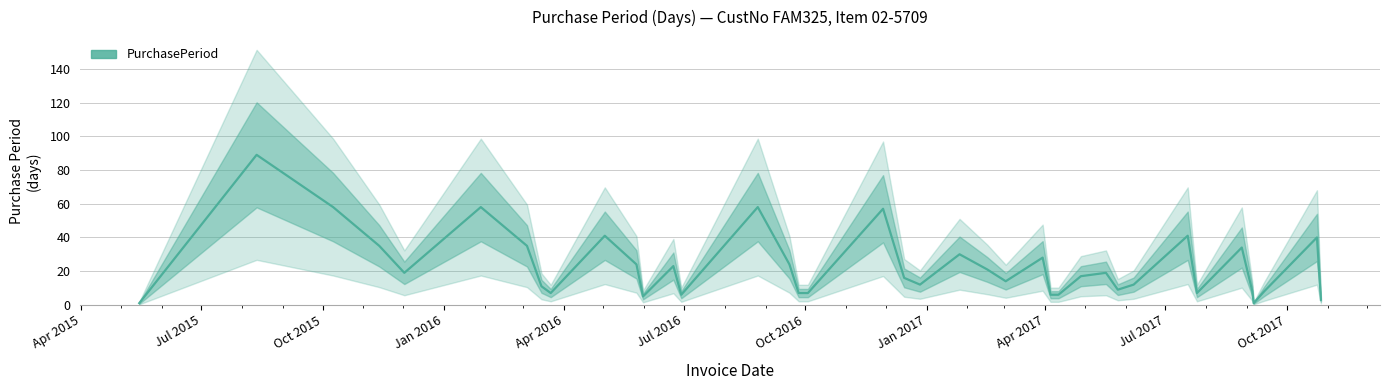

What is the highest value of the PurchasePeriod series?

89